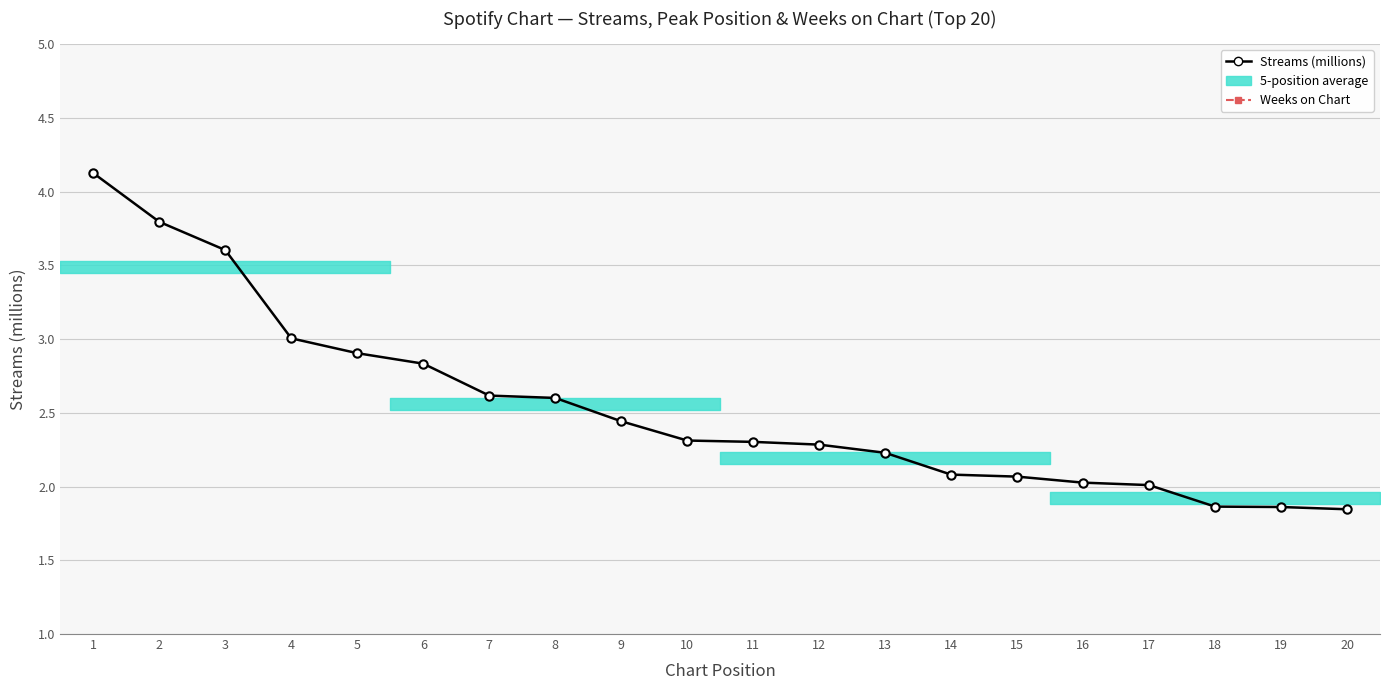

What is the value of the 8th point from the left?

2.6